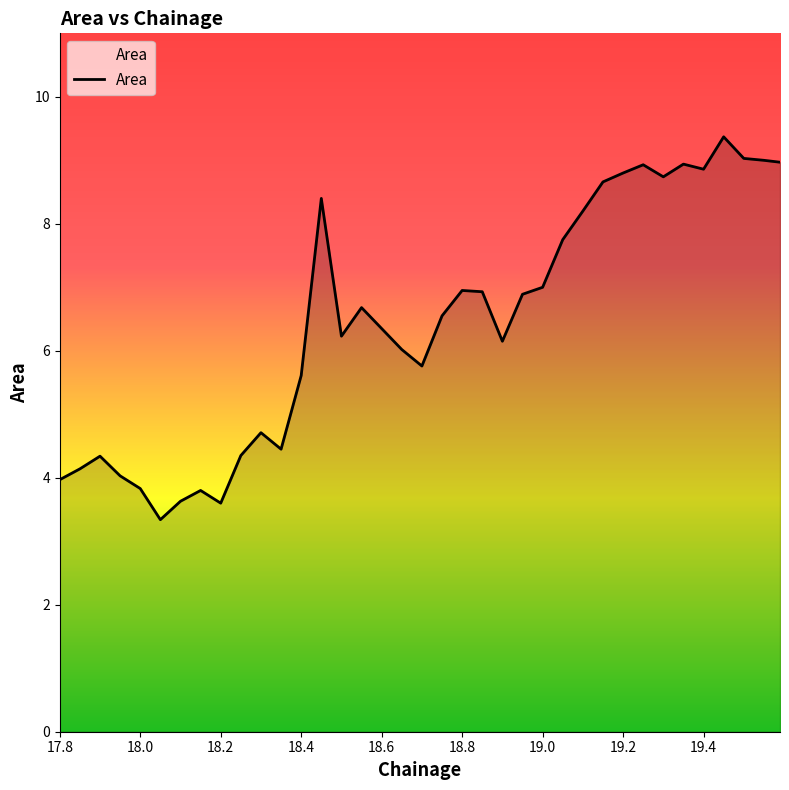

What is the greatest value displayed?

9.4